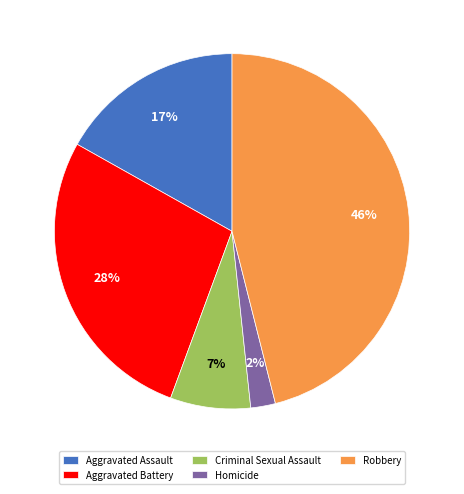

Which has a higher value, Criminal Sexual Assault or Aggravated Battery?

Aggravated Battery